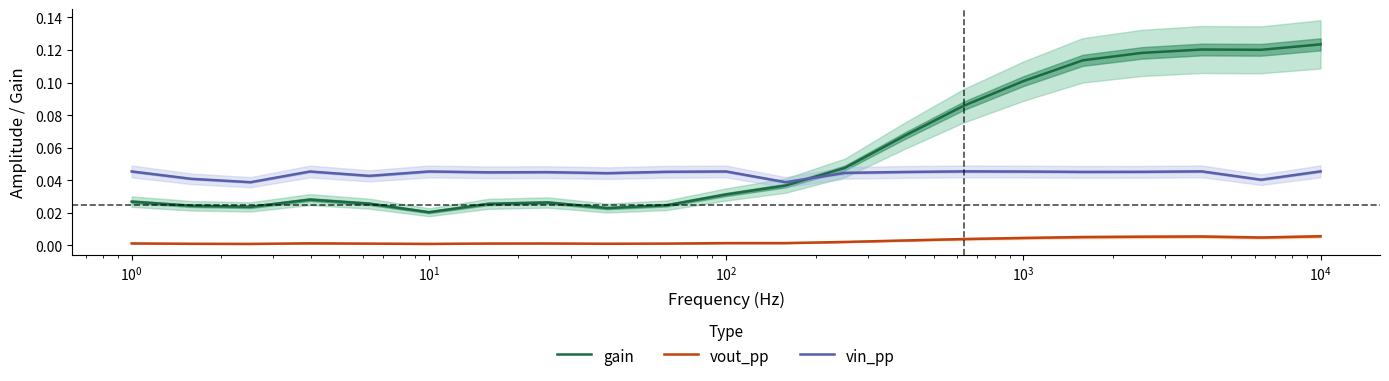

True or false: vin_pp and gain intersect in this chart.

True